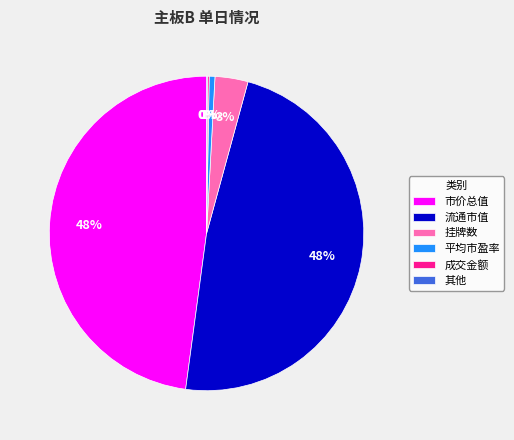

To the nearest percent, what is the difference between the largest and smallest slice percentages?

48%